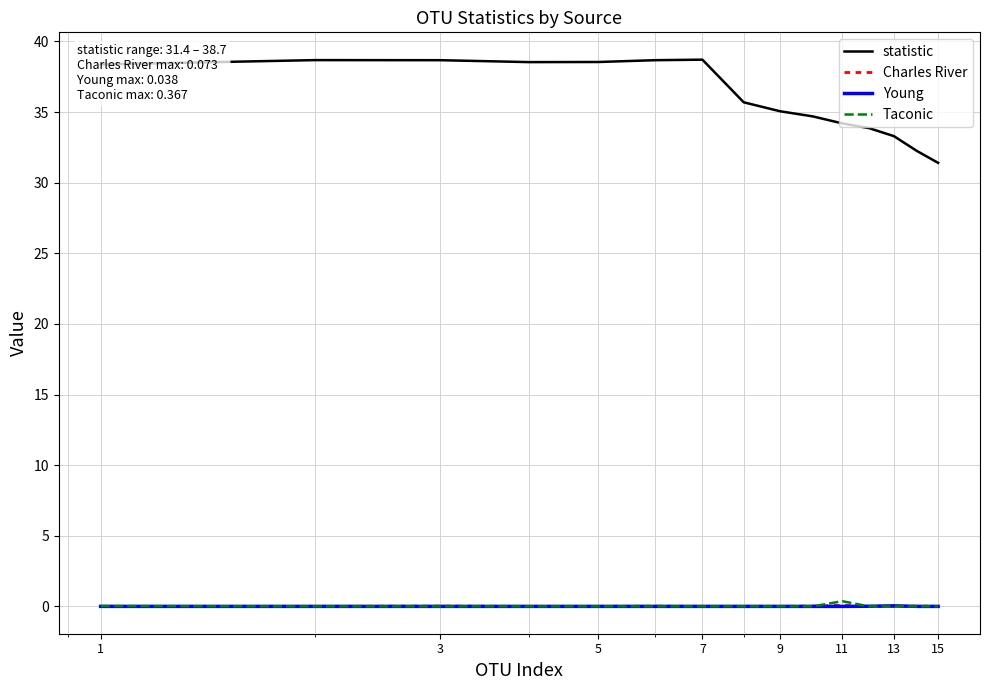

Which series has the largest total across all categories?

statistic